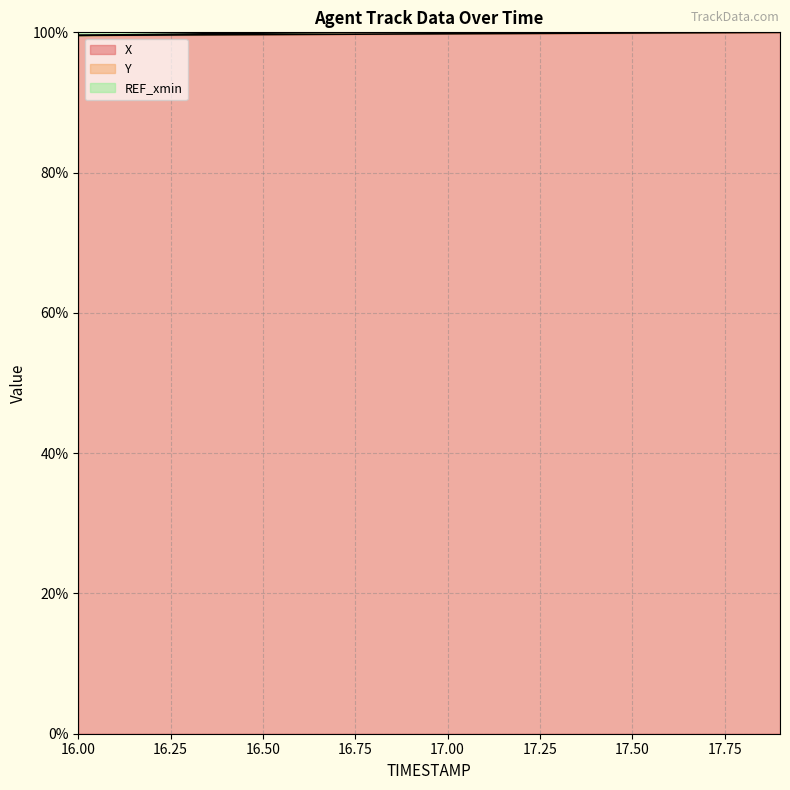

Is it true that Y equals 66.8 at 16.3?

False